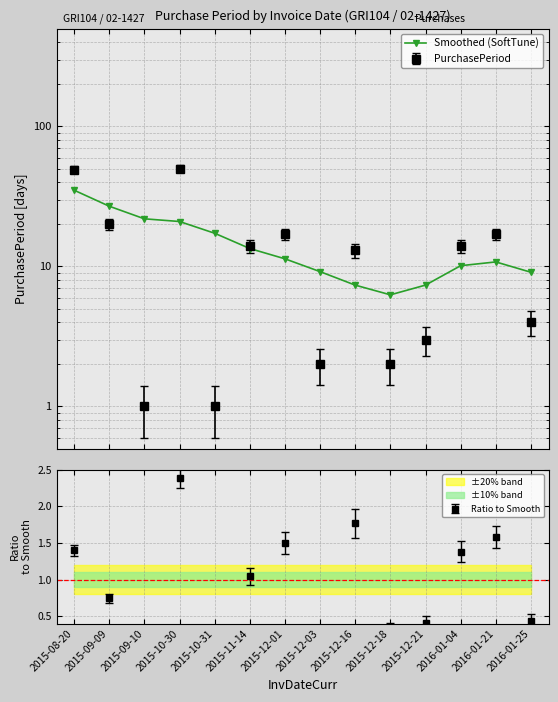

How many data points are above 11?

7